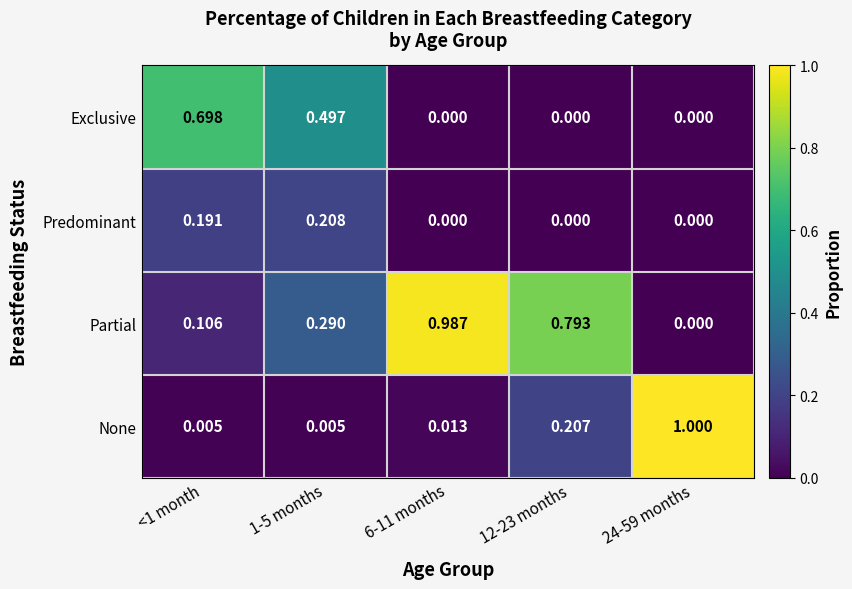

What is the total value across all series at 1-5 months?

1.0